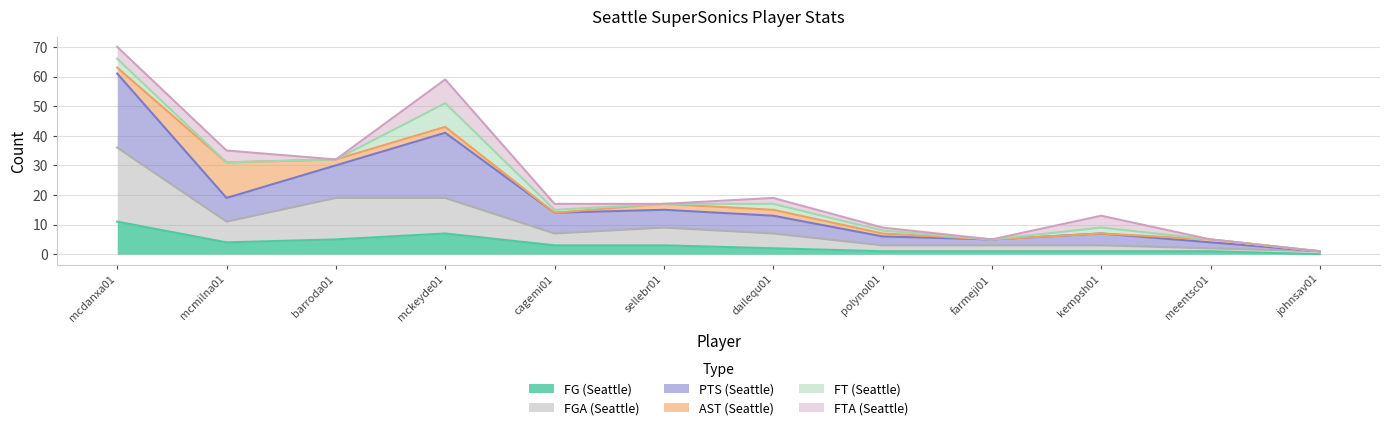

What is the difference between the maximum and minimum values in the FG (Seattle) series?

11